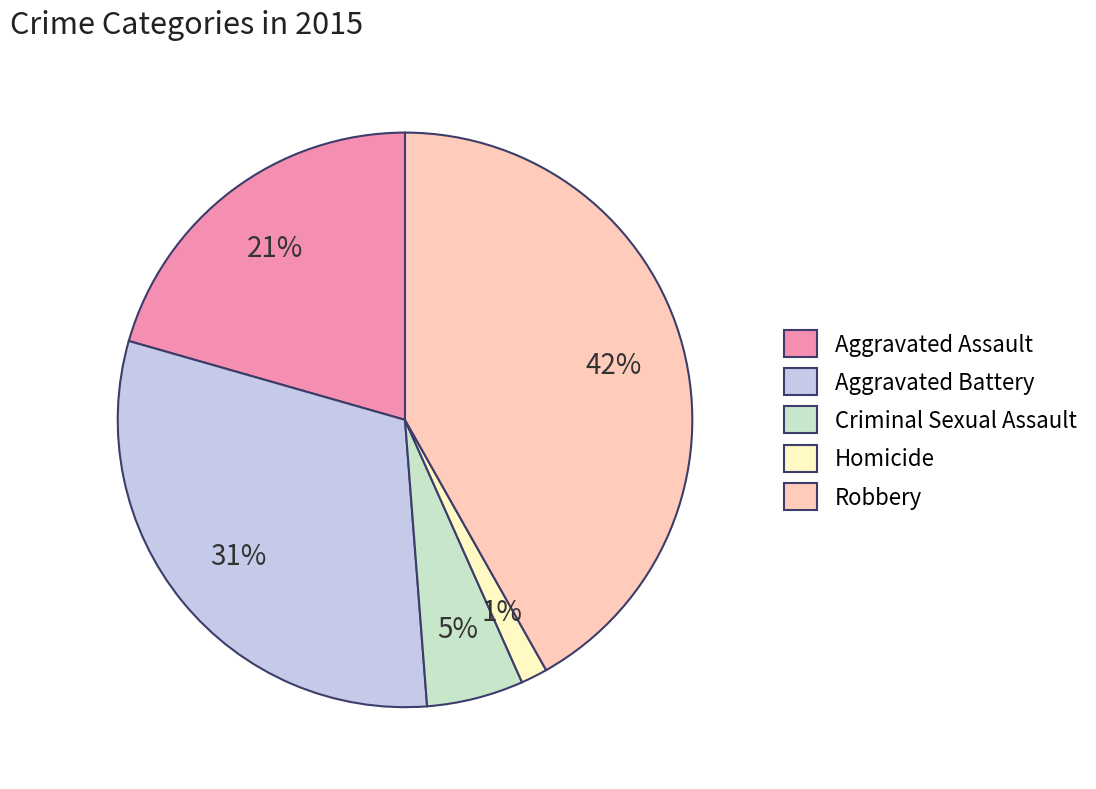

True or false: Aggravated Battery accounts for 31% of the total.

True